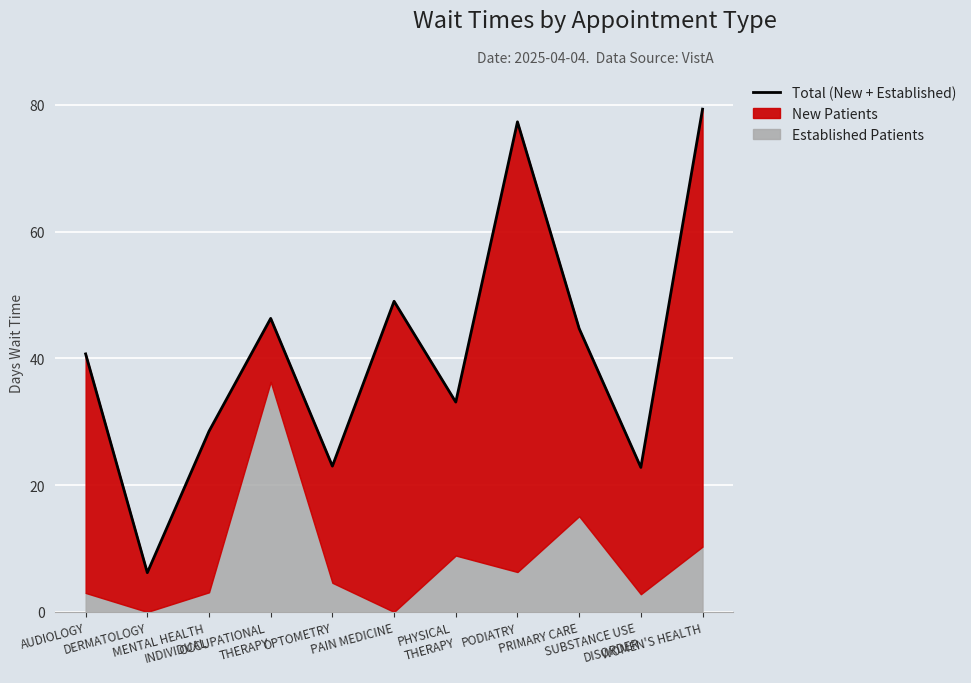

True or false: there are more than 0 points higher than both neighbors.

True